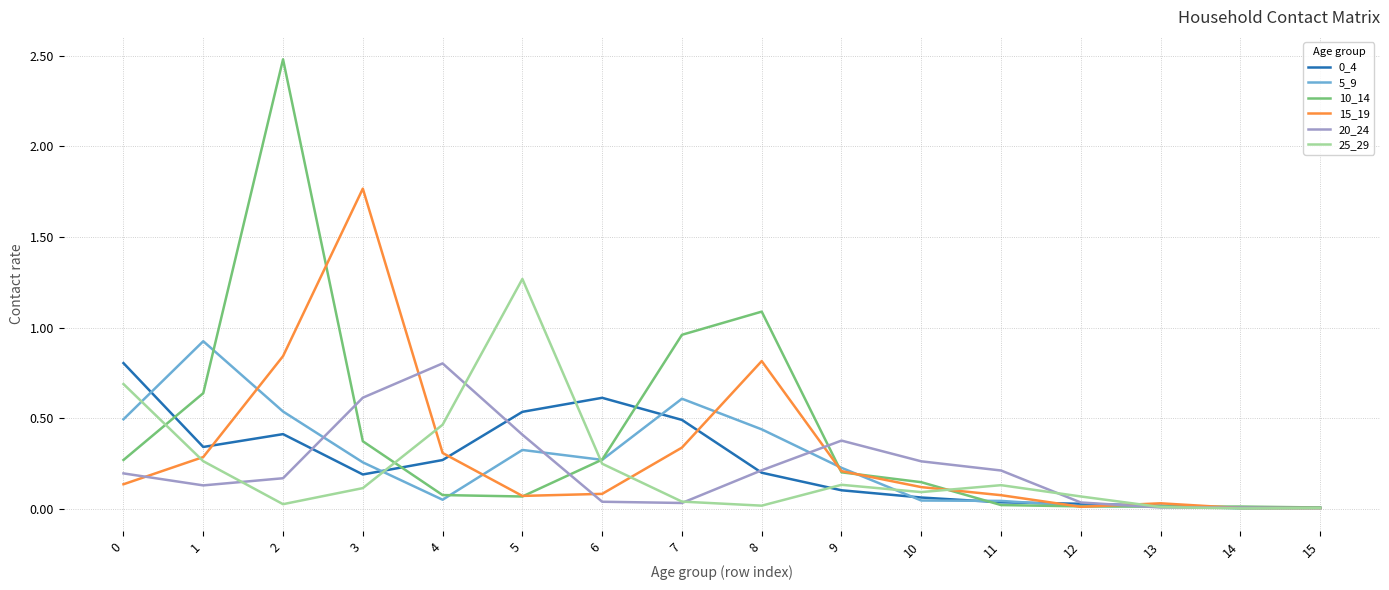

Which series has the widest spread of values?

10_14